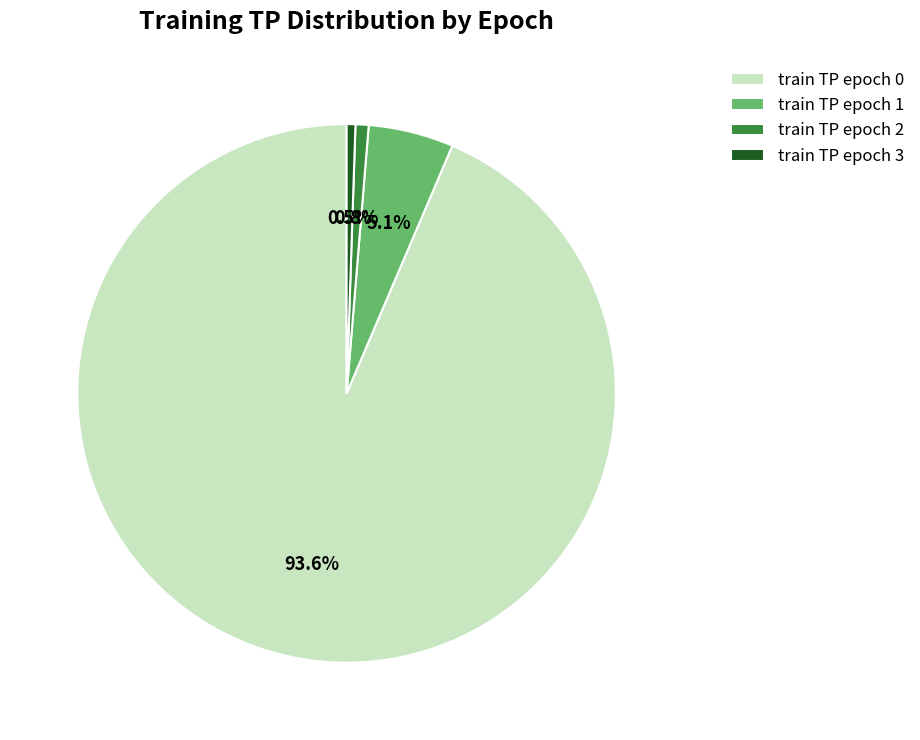

What percentage is NOT represented by train TP epoch 1?

94.9%